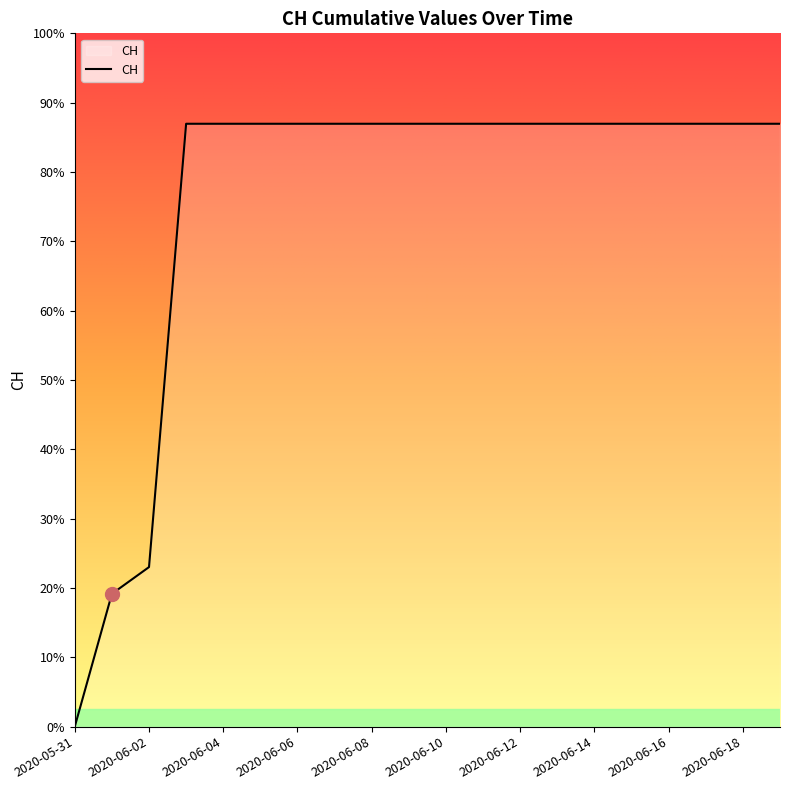

Does the chart display data point markers on the line(s)?

No